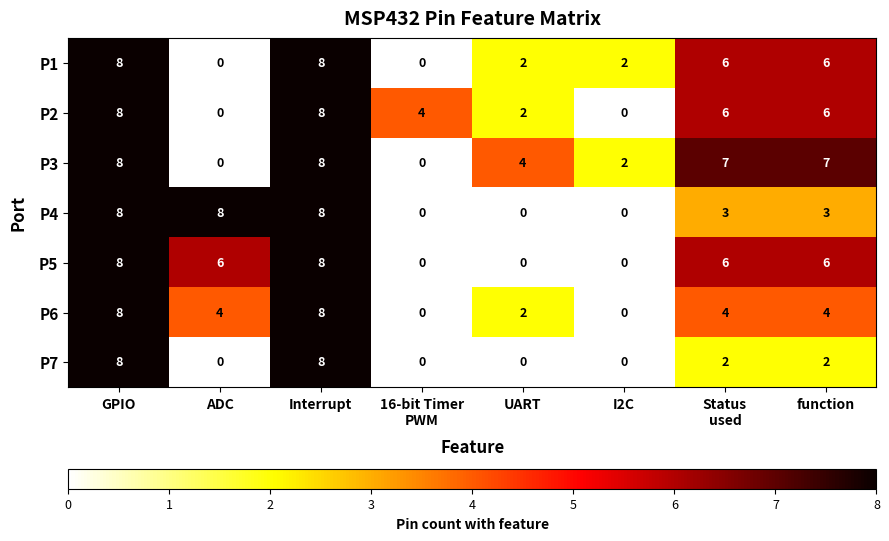

What is the sum of the P4 values at Interrupt and ADC?

16